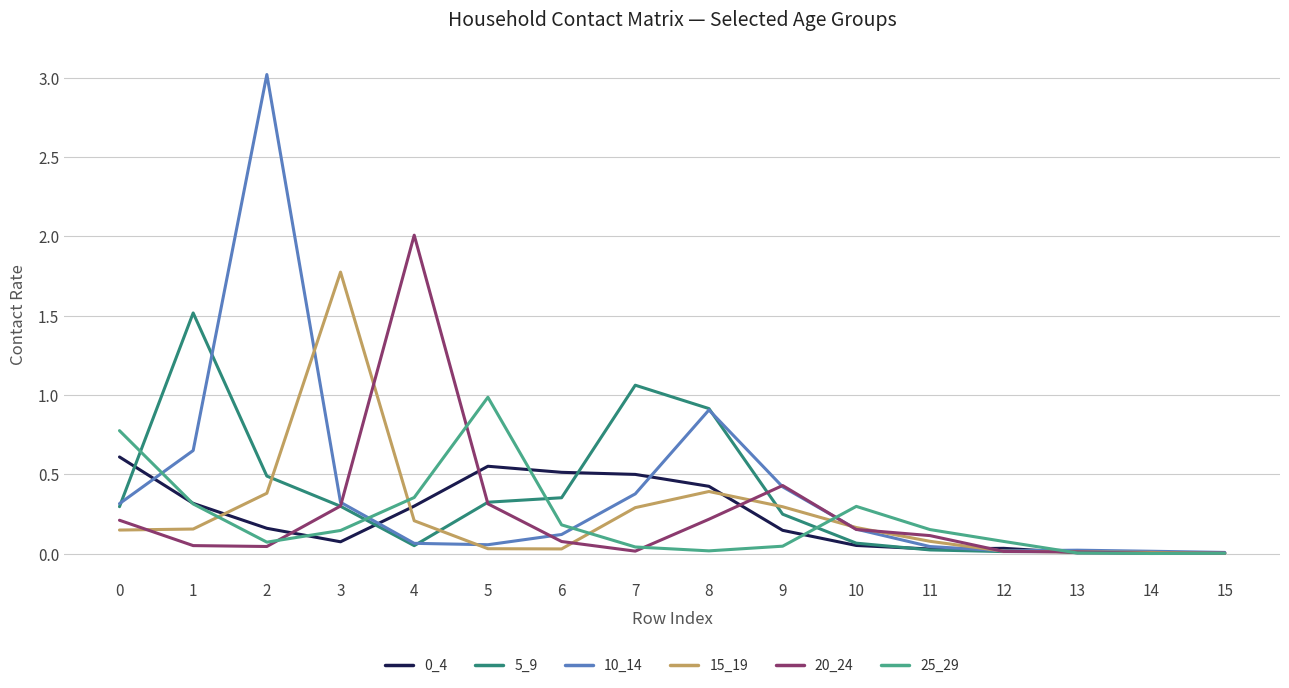

Where is the first local minimum for 25_29?

2